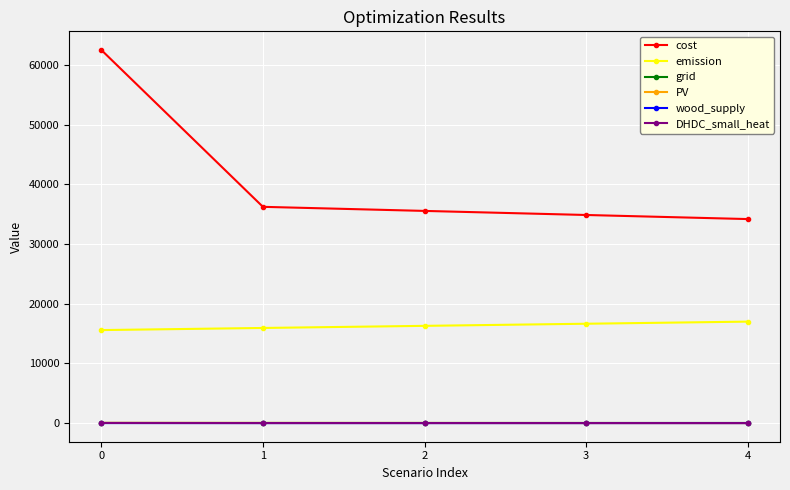

What is the difference between the highest and lowest values at 0?

62547.2